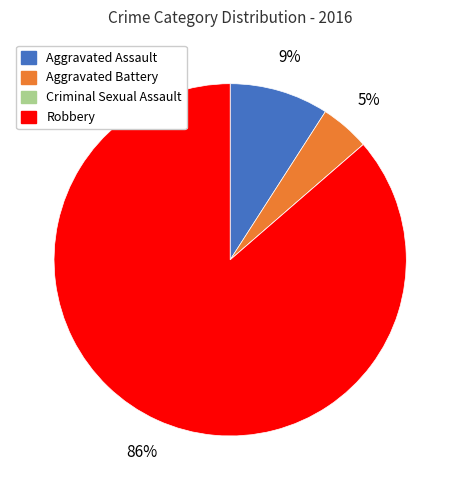

To the nearest percent, what is the difference between the largest and smallest slice percentages?

86%